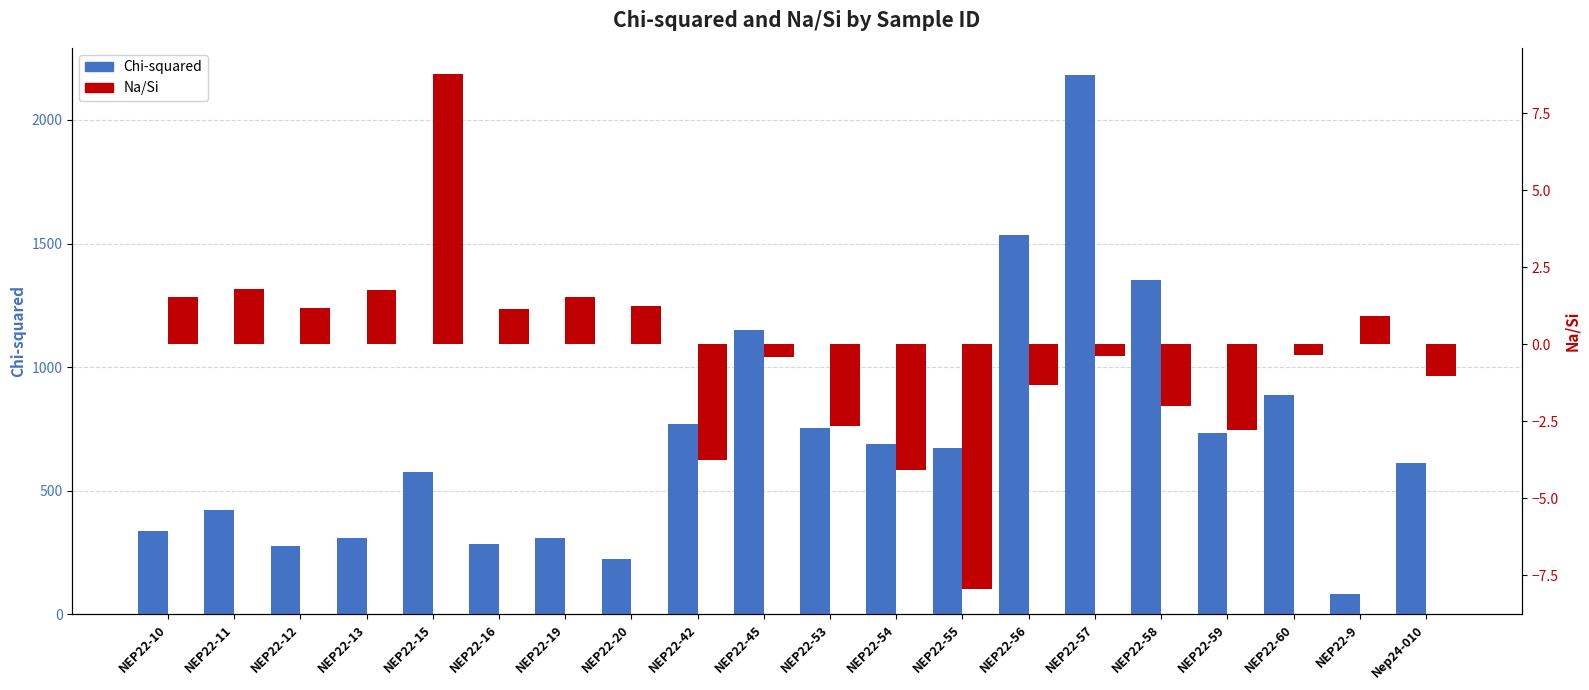

Reading left to right, list all the values displayed in this chart.

Chi-squared: NEP22-10=337.5	NEP22-11=423.8	NEP22-12=276.5	NEP22-13=308.7	NEP22-15=576.4	NEP22-16=285.4	NEP22-19=308.0	NEP22-20=222.2	NEP22-42=769.4	NEP22-45=1148.2	NEP22-53=753.6	NEP22-54=690.1	NEP22-55=673.1	NEP22-56=1535.5	NEP22-57=2182.2	NEP22-58=1351.2	NEP22-59=735.4	NEP22-60=885.6	NEP22-9=84.3	Nep24-010=610.5
Na/Si: NEP22-10=1.5	NEP22-11=1.8	NEP22-12=1.2	NEP22-13=1.8	NEP22-15=8.8	NEP22-16=1.1	NEP22-19=1.5	NEP22-20=1.2	NEP22-42=-3.7	NEP22-45=-0.4	NEP22-53=-2.6	NEP22-54=-4.1	NEP22-55=-7.9	NEP22-56=-1.3	NEP22-57=-0.4	NEP22-58=-2.0	NEP22-59=-2.8	NEP22-60=-0.3	NEP22-9=0.9	Nep24-010=-1.0